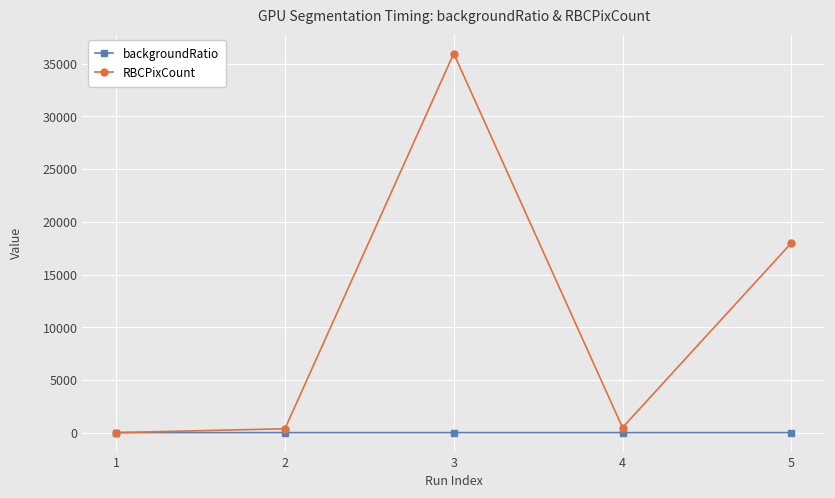

True or false: RBCPixCount has more than 2 points higher than both neighbors.

False